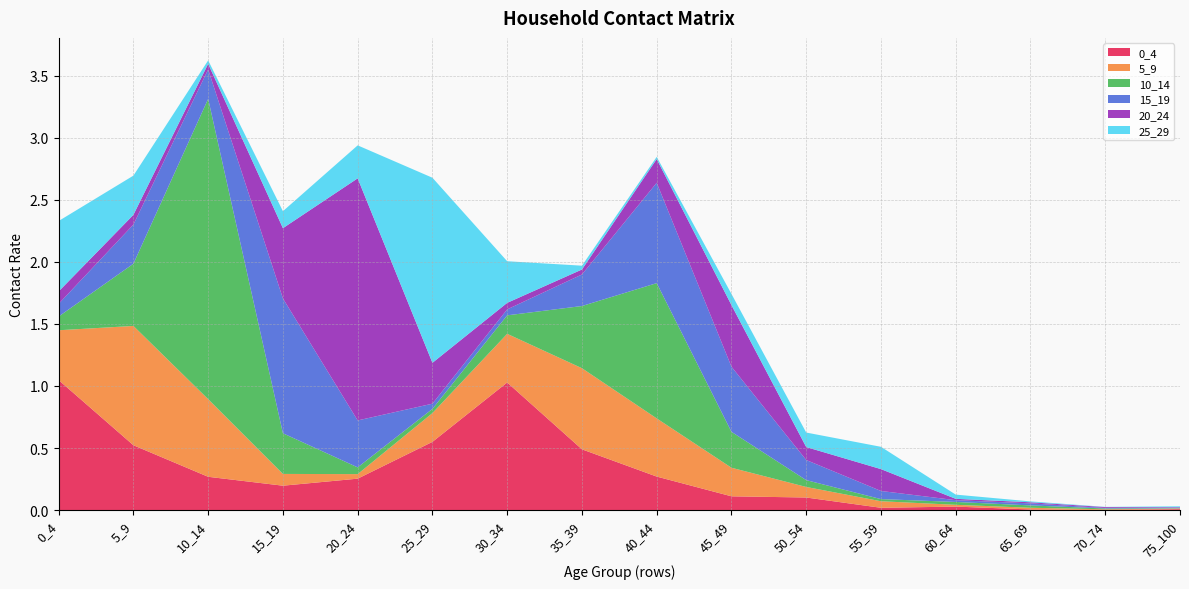

Reading right to left, transcribe all the data shown in this chart.

0_4: 75_100=0.0	70_74=0.0	65_69=0.0	60_64=0.0	55_59=0.0	50_54=0.1	45_49=0.1	40_44=0.3	35_39=0.5	30_34=1.0	25_29=0.6	20_24=0.3	15_19=0.2	10_14=0.3	5_9=0.5	0_4=1.0
5_9: 75_100=0.0	70_74=0.0	65_69=0.0	60_64=0.0	55_59=0.1	50_54=0.1	45_49=0.2	40_44=0.5	35_39=0.7	30_34=0.4	25_29=0.2	20_24=0.0	15_19=0.1	10_14=0.6	5_9=1.0	0_4=0.4
10_14: 75_100=0.0	70_74=0.0	65_69=0.0	60_64=0.0	55_59=0.0	50_54=0.1	45_49=0.3	40_44=1.1	35_39=0.5	30_34=0.1	25_29=0.0	20_24=0.1	15_19=0.3	10_14=2.4	5_9=0.5	0_4=0.1
15_19: 75_100=0.0	70_74=0.0	65_69=0.0	60_64=0.0	55_59=0.1	50_54=0.2	45_49=0.5	40_44=0.8	35_39=0.3	30_34=0.0	25_29=0.0	20_24=0.4	15_19=1.1	10_14=0.2	5_9=0.3	0_4=0.1
20_24: 75_100=0.0	70_74=0.0	65_69=0.0	60_64=0.0	55_59=0.2	50_54=0.1	45_49=0.5	40_44=0.2	35_39=0.0	30_34=0.1	25_29=0.3	20_24=1.9	15_19=0.6	10_14=0.0	5_9=0.1	0_4=0.1
25_29: 75_100=0.0	70_74=0.0	65_69=0.0	60_64=0.0	55_59=0.2	50_54=0.1	45_49=0.1	40_44=0.0	35_39=0.0	30_34=0.3	25_29=1.5	20_24=0.3	15_19=0.1	10_14=0.0	5_9=0.3	0_4=0.6